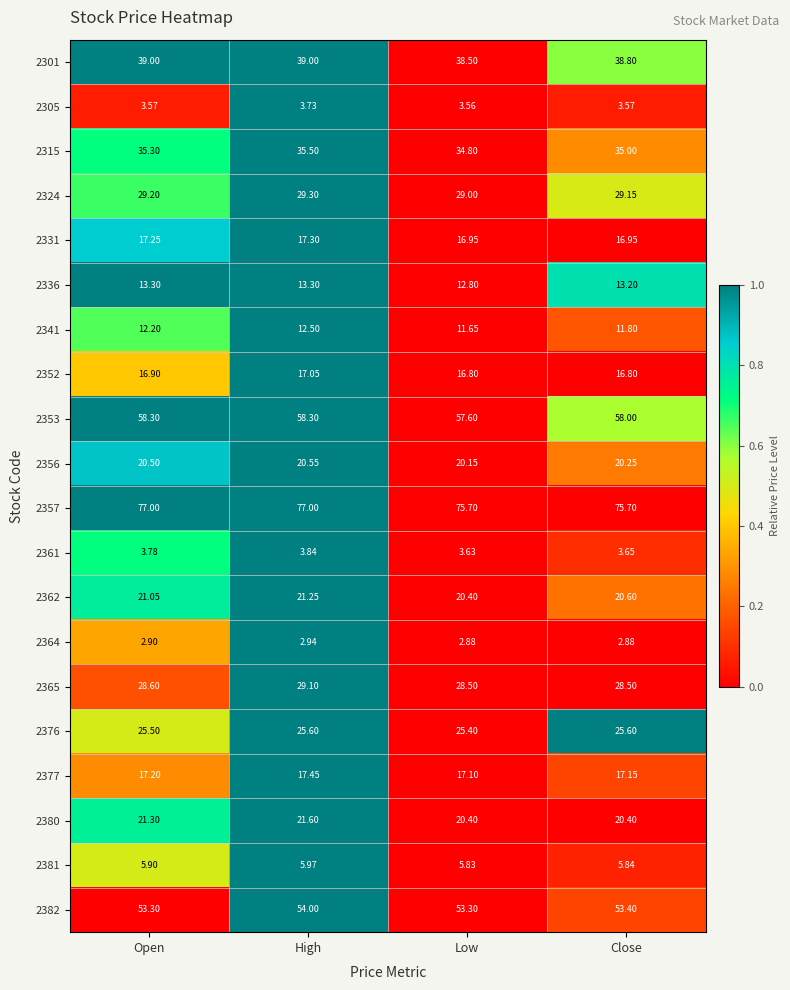

Which series has the widest spread of values?

2357